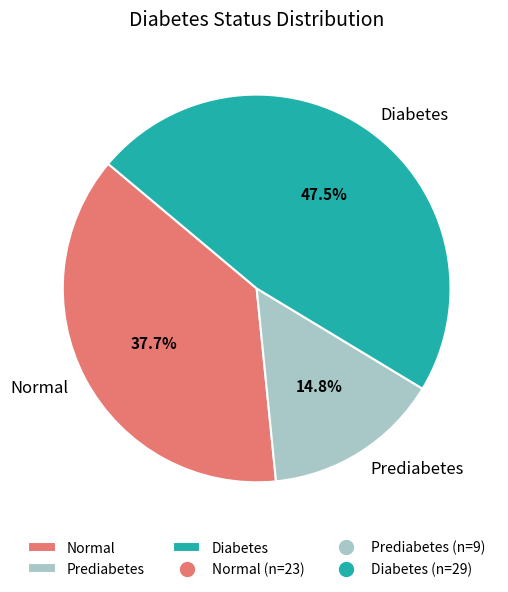

Rank the categories by value from lowest to highest.

Prediabetes, Normal, Diabetes